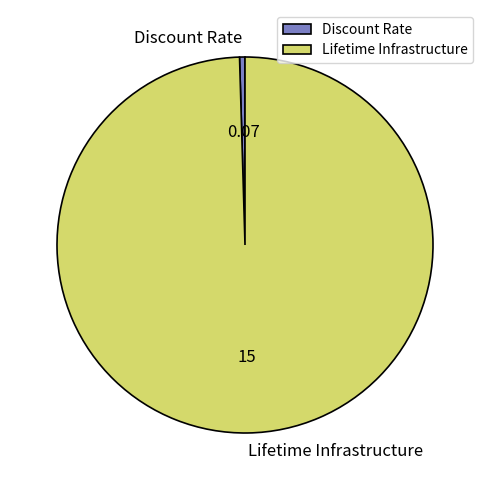

True or false: Discount Rate accounts for 11% of the total.

False